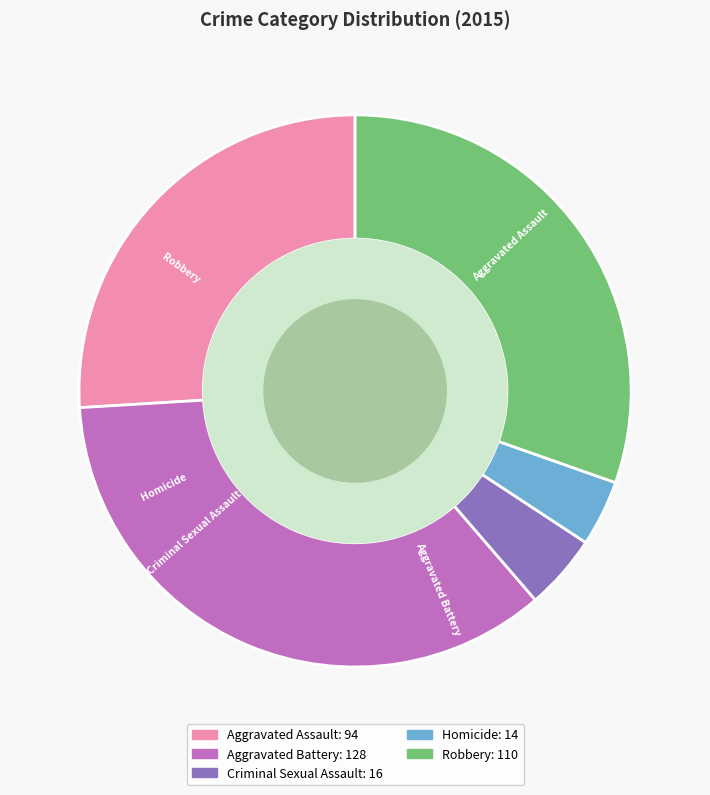

Approximately how many times larger is the value at Aggravated Assault compared to Robbery?

0.9